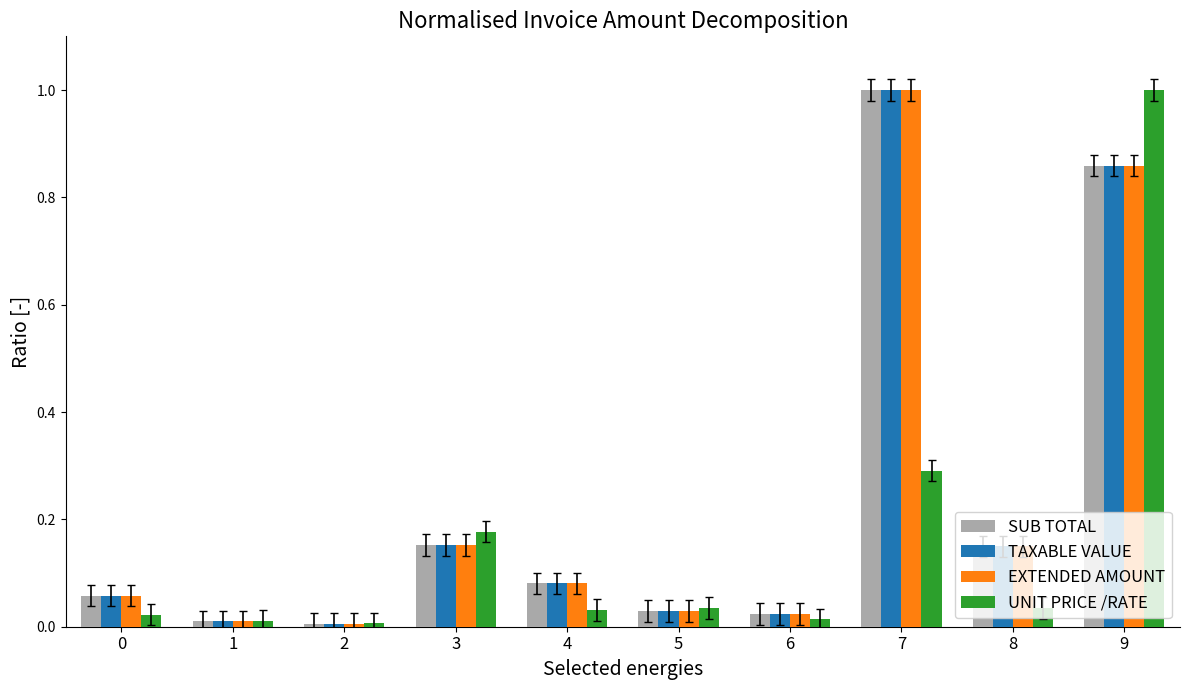

The value of EXTENDED AMOUNT at 8 is 0.3. True or false?

False